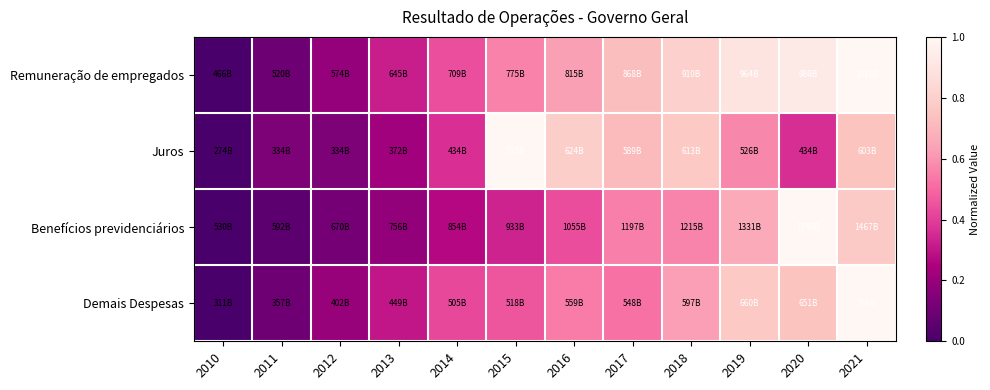

Reading right to left, what are all the values shown in this chart?

Remuneração de empregados: 2021=1.0	2020=0.9	2019=0.9	2018=0.8	2017=0.7	2016=0.6	2015=0.6	2014=0.4	2013=0.3	2012=0.2	2011=0.1	2010=0.0
Juros: 2021=0.7	2020=0.4	2019=0.6	2018=0.8	2017=0.7	2016=0.8	2015=1.0	2014=0.4	2013=0.2	2012=0.1	2011=0.1	2010=0.0
Benefícios previdenciários: 2021=0.8	2020=1.0	2019=0.7	2018=0.6	2017=0.6	2016=0.4	2015=0.3	2014=0.3	2013=0.2	2012=0.1	2011=0.1	2010=0.0
Demais Despesas: 2021=1.0	2020=0.7	2019=0.8	2018=0.6	2017=0.5	2016=0.5	2015=0.5	2014=0.4	2013=0.3	2012=0.2	2011=0.1	2010=0.0